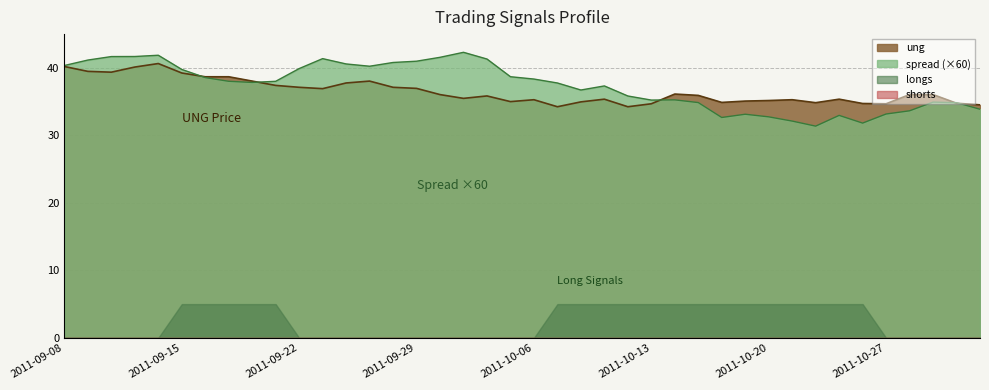

What is the highest value of the spread series?

42.3